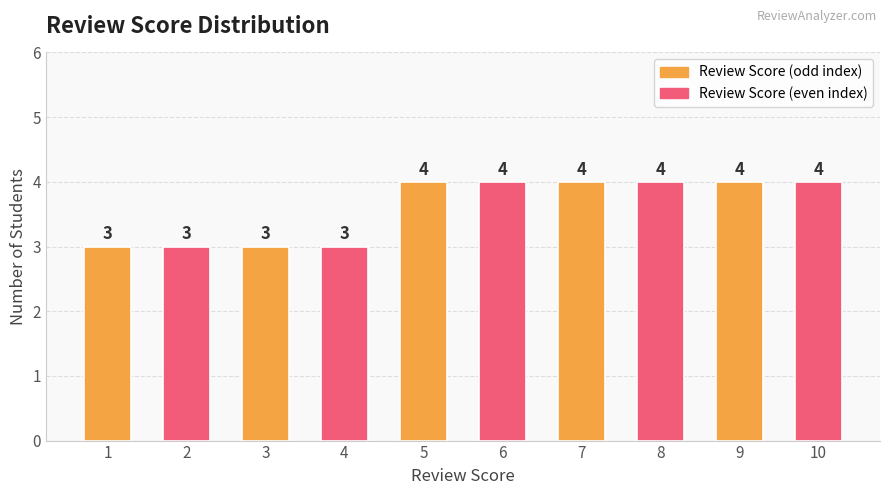

Does the chart contain any negative values?

No